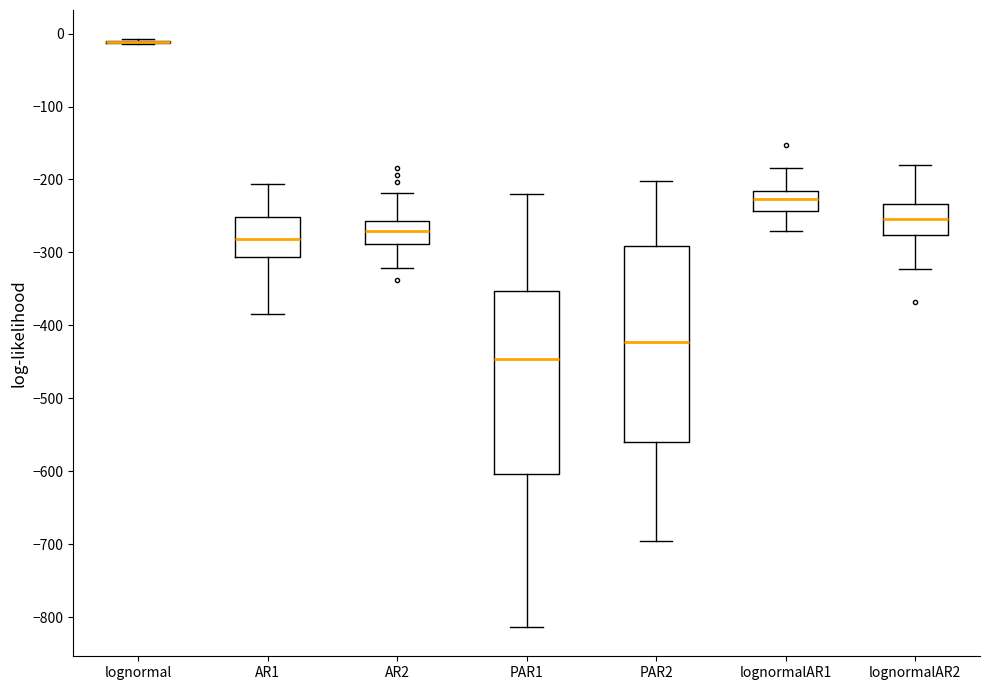

Reading left to right, transcribe this box plot: for each box, give where its median line is, the range the box spans, and where its two whiskers end, as read against the y-axis. The values are not printed on the chart, so give them approximately, as read against the axis.

lognormal: box collapsed to a line at -10, whiskers -20 to -10
AR1: median -280, box -310 to -250, whiskers -380 to -210
AR2: median -270, box -290 to -260, whiskers -320 to -220
PAR1: median -450, box -600 to -350, whiskers -810 to -220
PAR2: median -420, box -560 to -290, whiskers -700 to -200
lognormalAR1: median -230, box -240 to -220, whiskers -270 to -180
lognormalAR2: median -250, box -280 to -230, whiskers -320 to -180